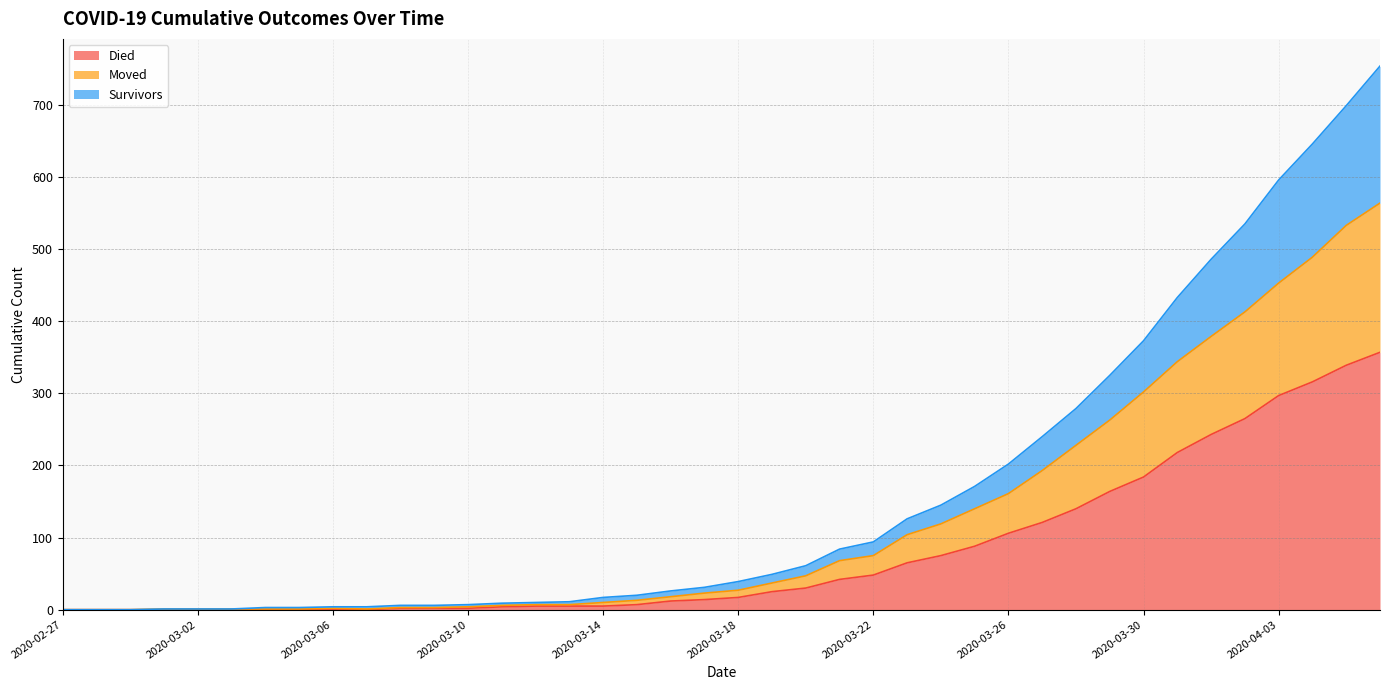

Is it true that died equals 1 at 2020-03-08?

False